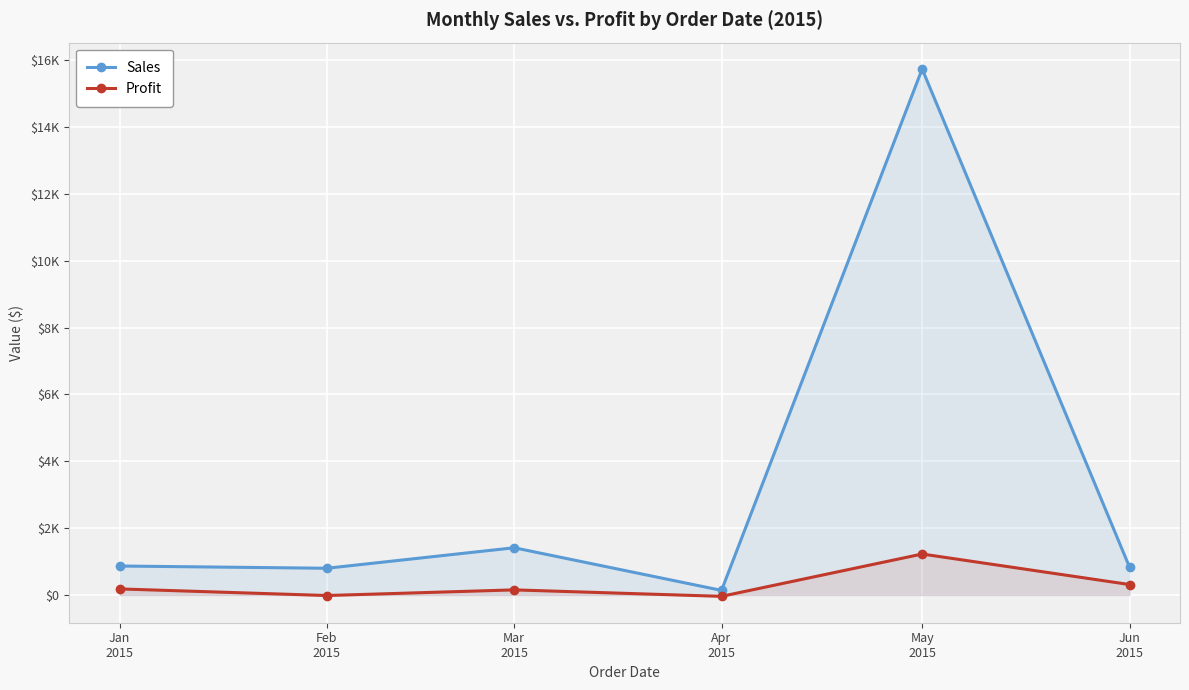

What is the label of the 3rd point from the left?

Mar
2015